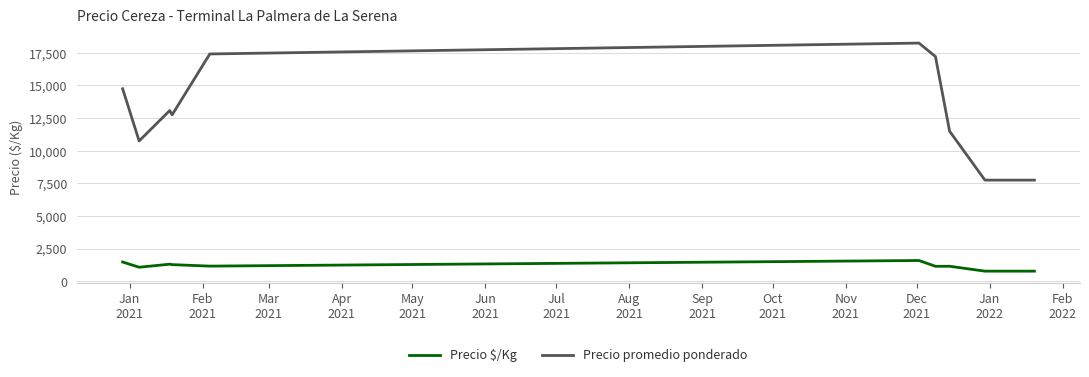

What is the difference between the maximum and minimum values in the Precio promedio ponderado series?

10500.0